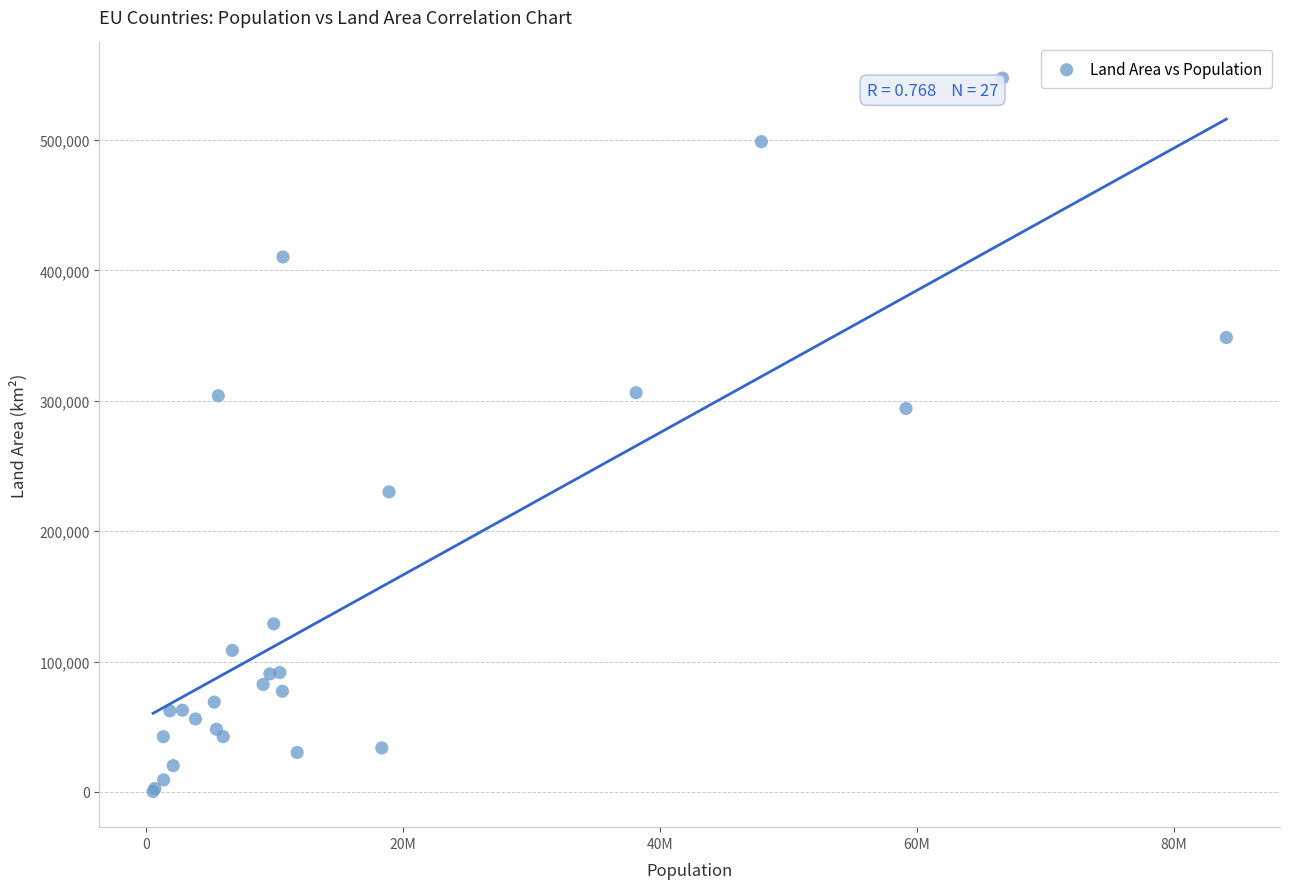

What Y value in the scatter plot is closest to 273938?

294140